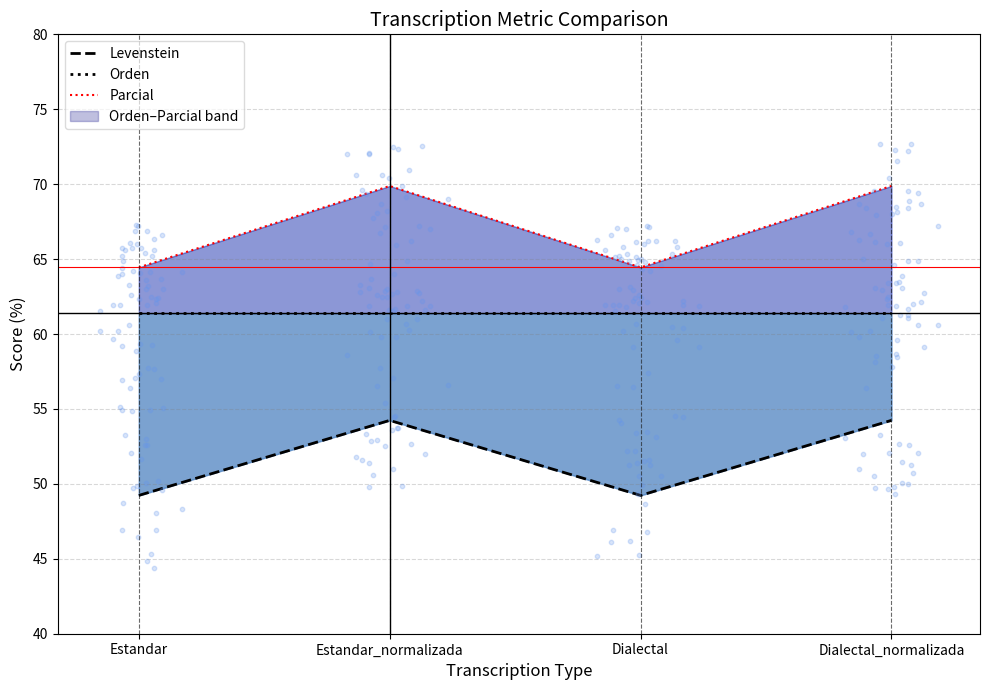

Which series reaches the minimum Y coordinate?

Levenstein